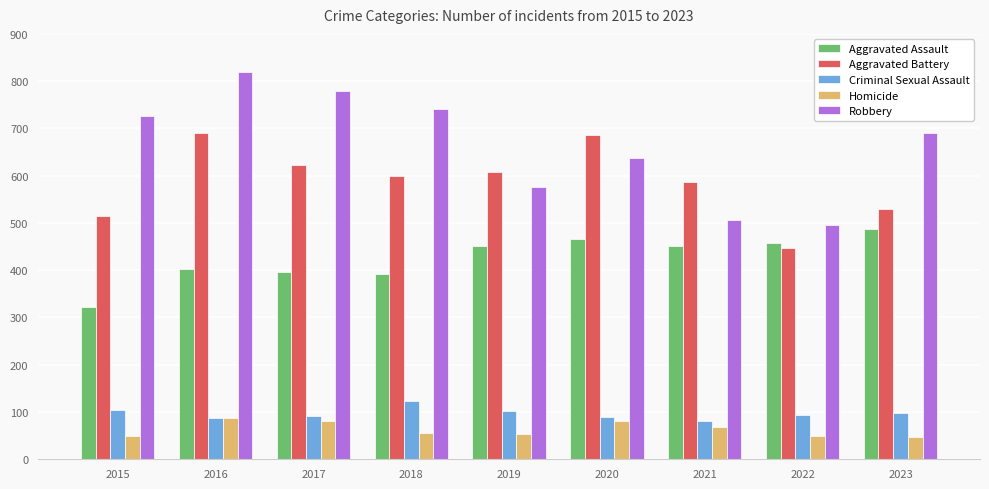

Where does the Criminal Sexual Assault series first go above 93?

2015